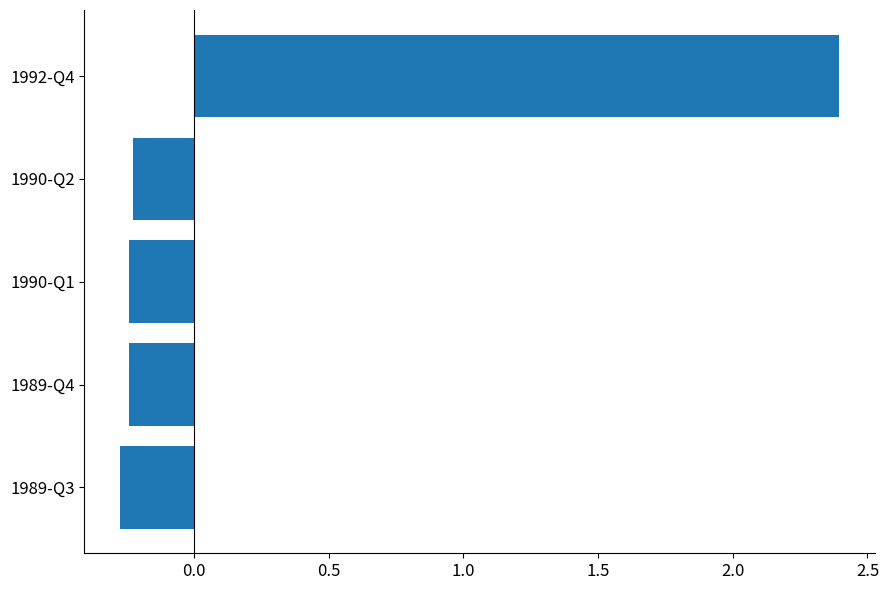

True or false: the data shows -0.2 at 1990-Q2.

True